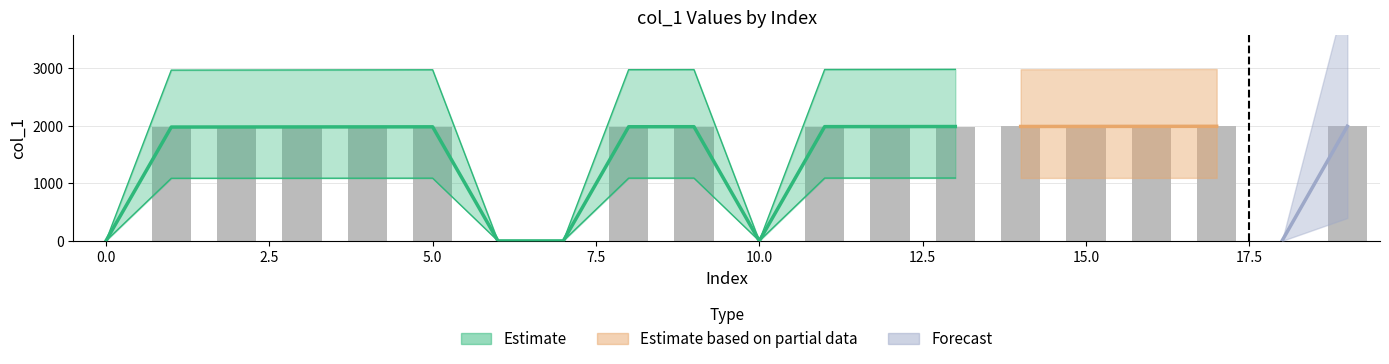

What is the ratio of the value at 11 to the value at 8?

1.0